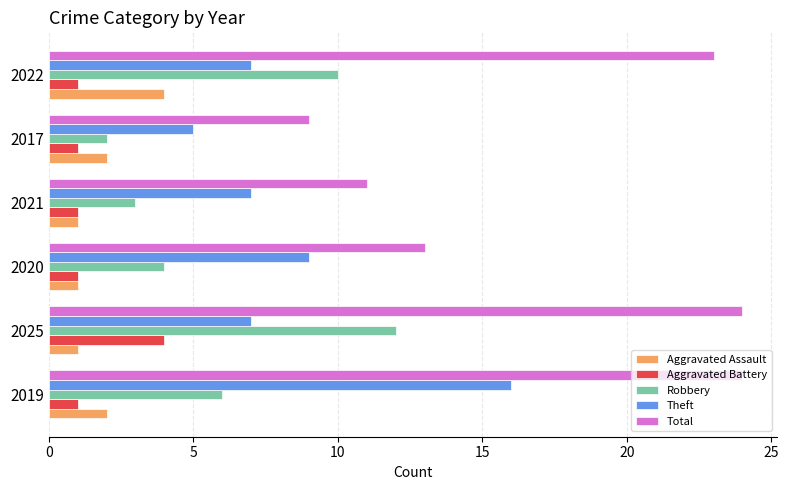

List the labels in order of Robbery value, largest first.

2025, 2022, 2019, 2020, 2021, 2017